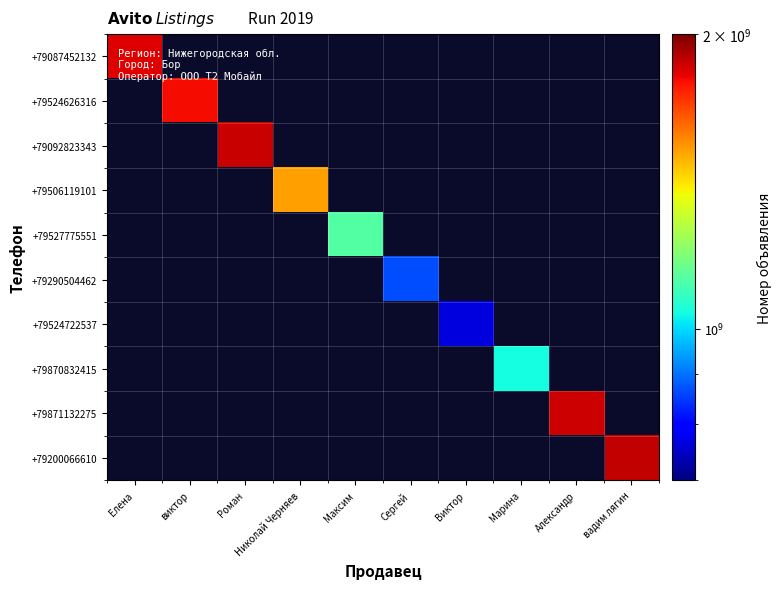

What is the greatest value displayed?

1875246879.0